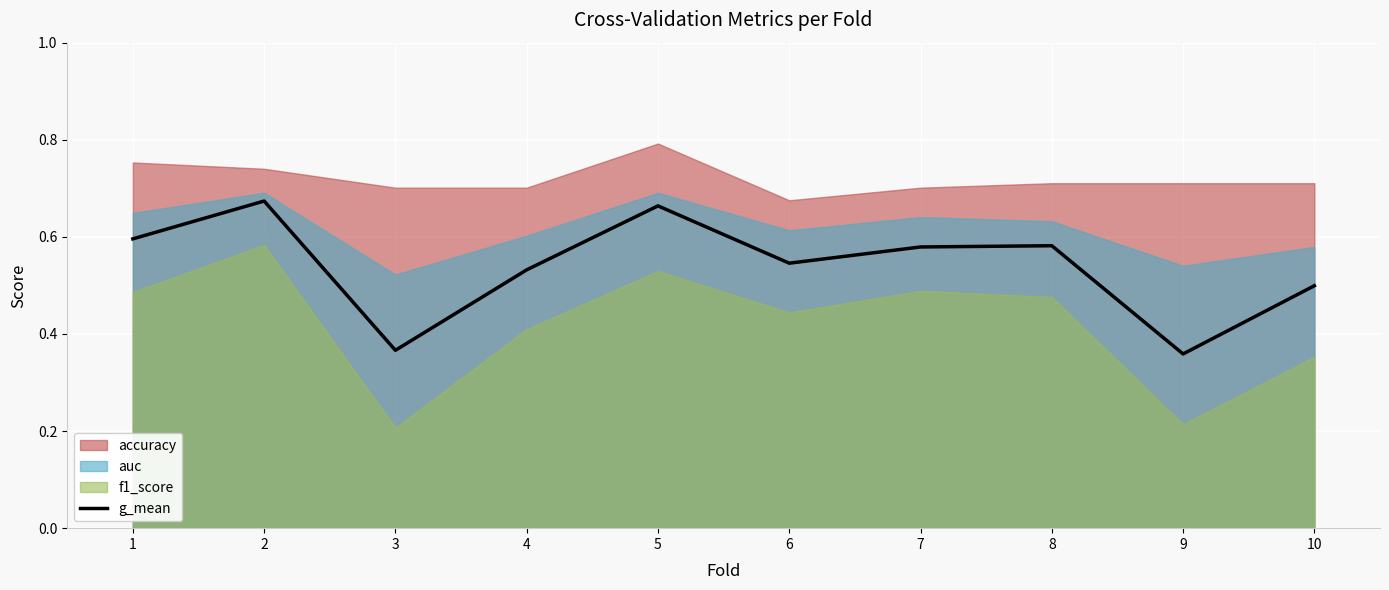

True or false: the data shows 0.7 at 2.

True